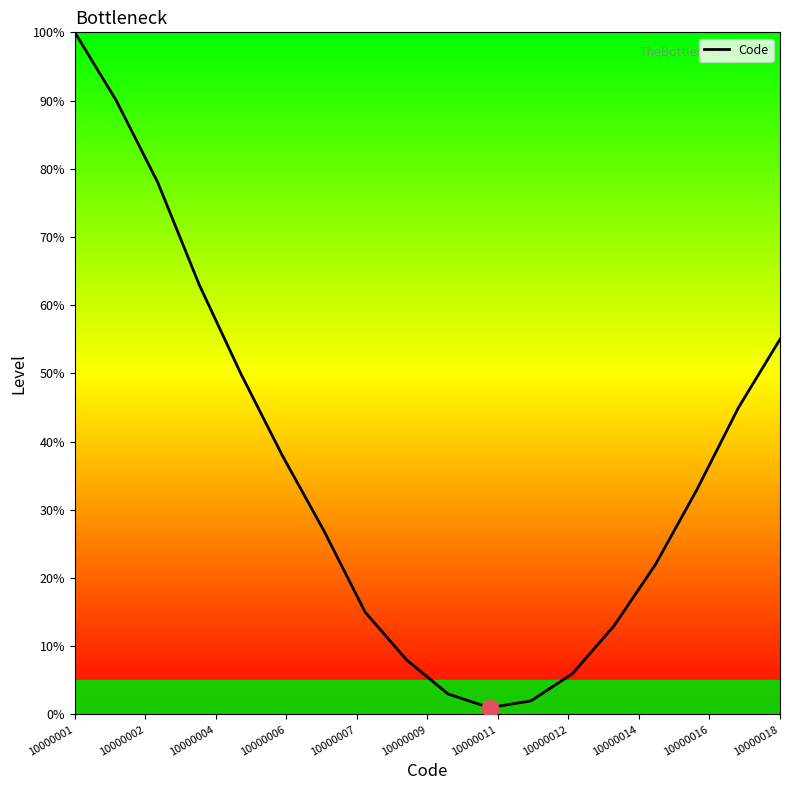

What is the difference between the maximum and minimum values?

99